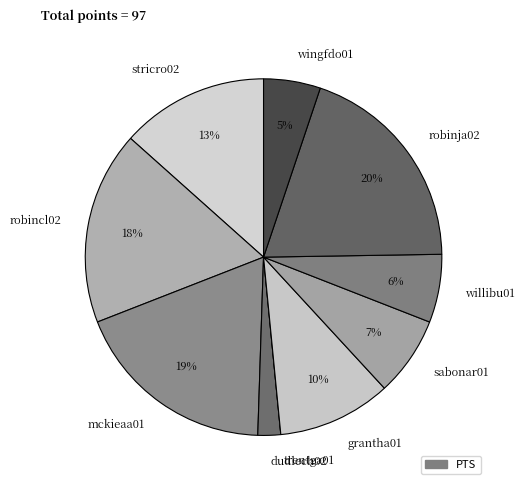

Is there any slice that represents more than half of the pie?

No